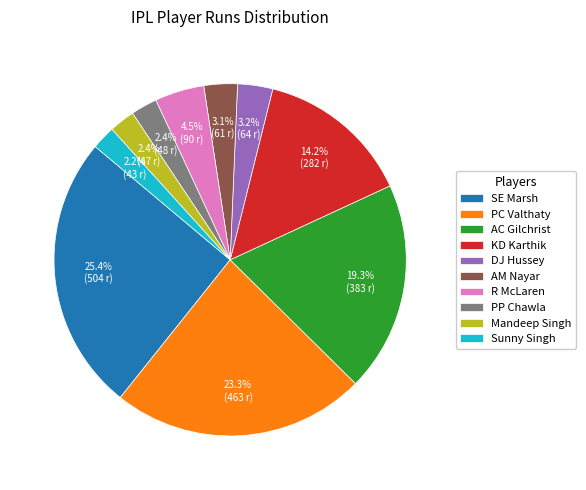

Which has a higher value, KD Karthik or AC Gilchrist?

AC Gilchrist